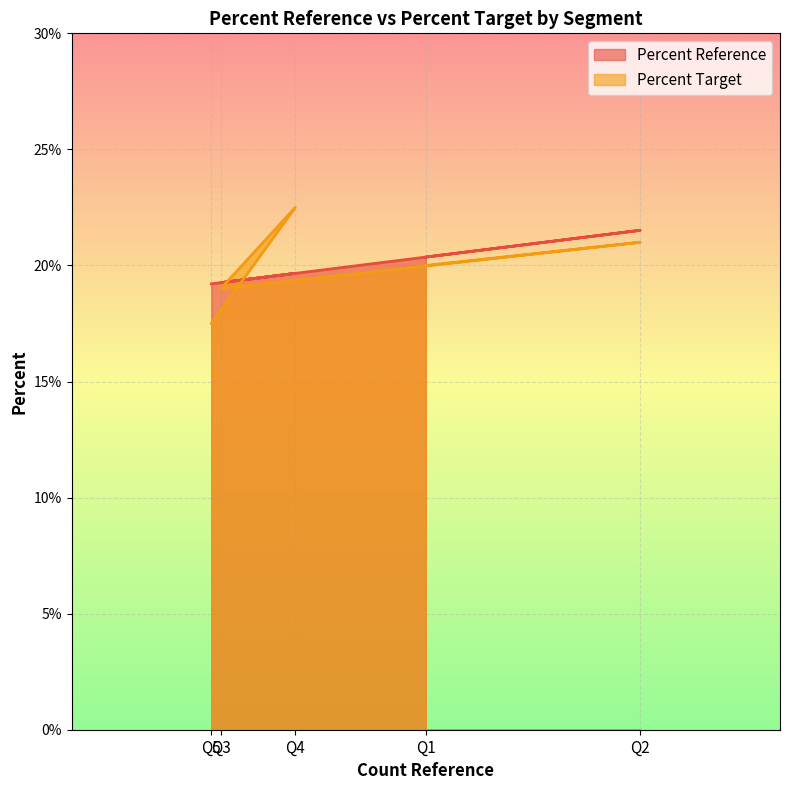

What is the difference between the maximum and minimum values in the Percent Target series?

0.1